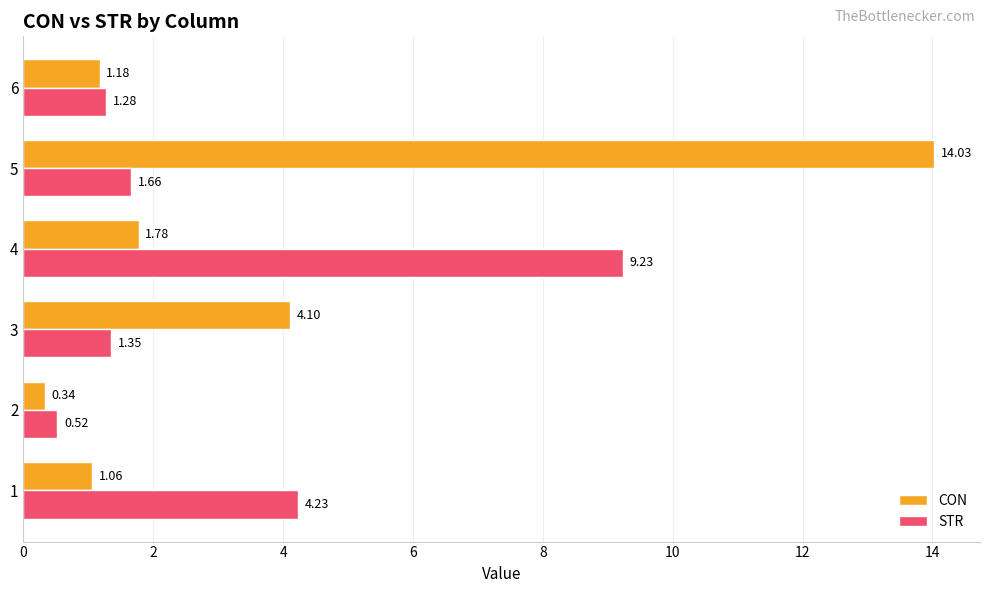

List the labels in order of STR value, largest first.

4, 1, 5, 3, 6, 2